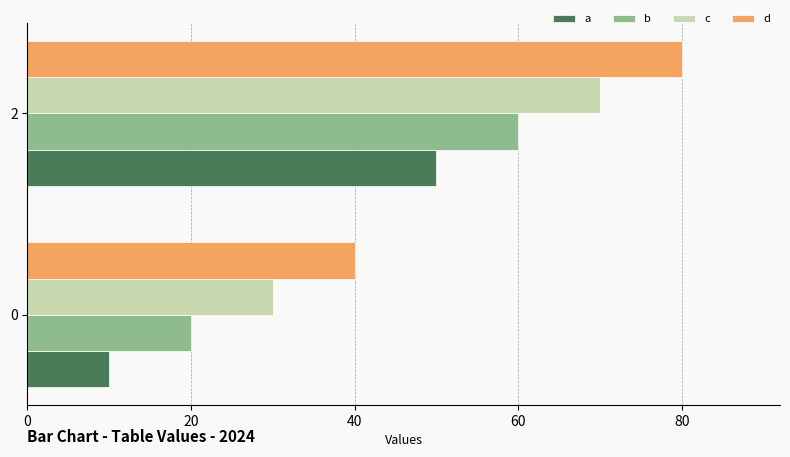

Rank the series at 2 from highest to lowest value.

d, c, b, a